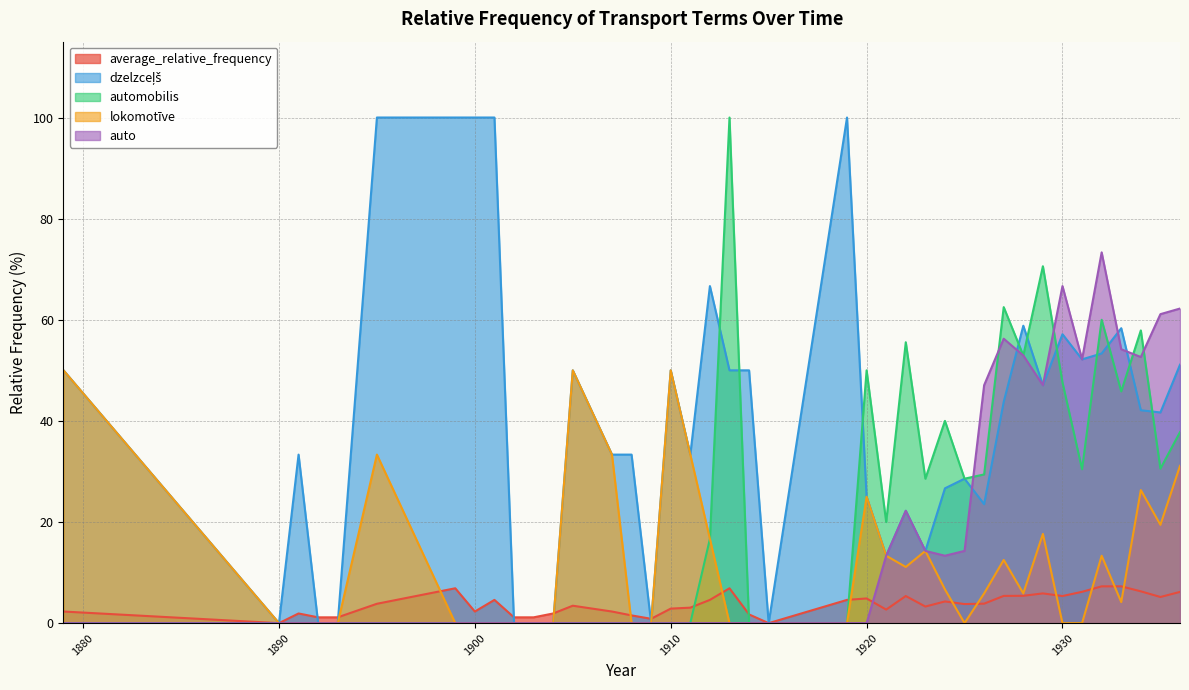

How many lines are shown in the chart?

5